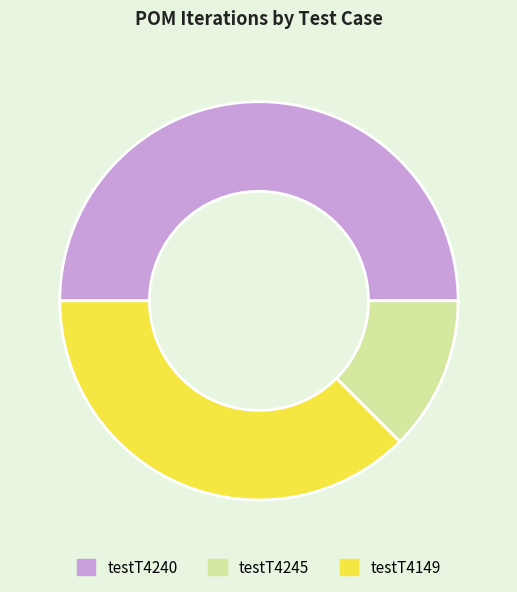

Combined, do testT4245 and testT4240 account for over 50%?

Yes